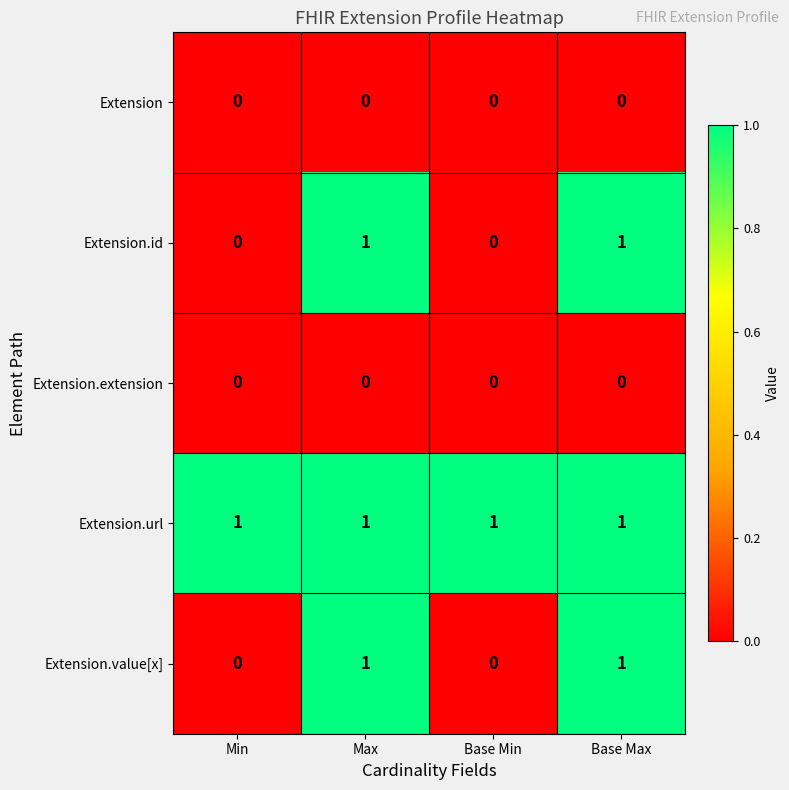

Count the Extension.value[x] values in the range 0 to 1.

4